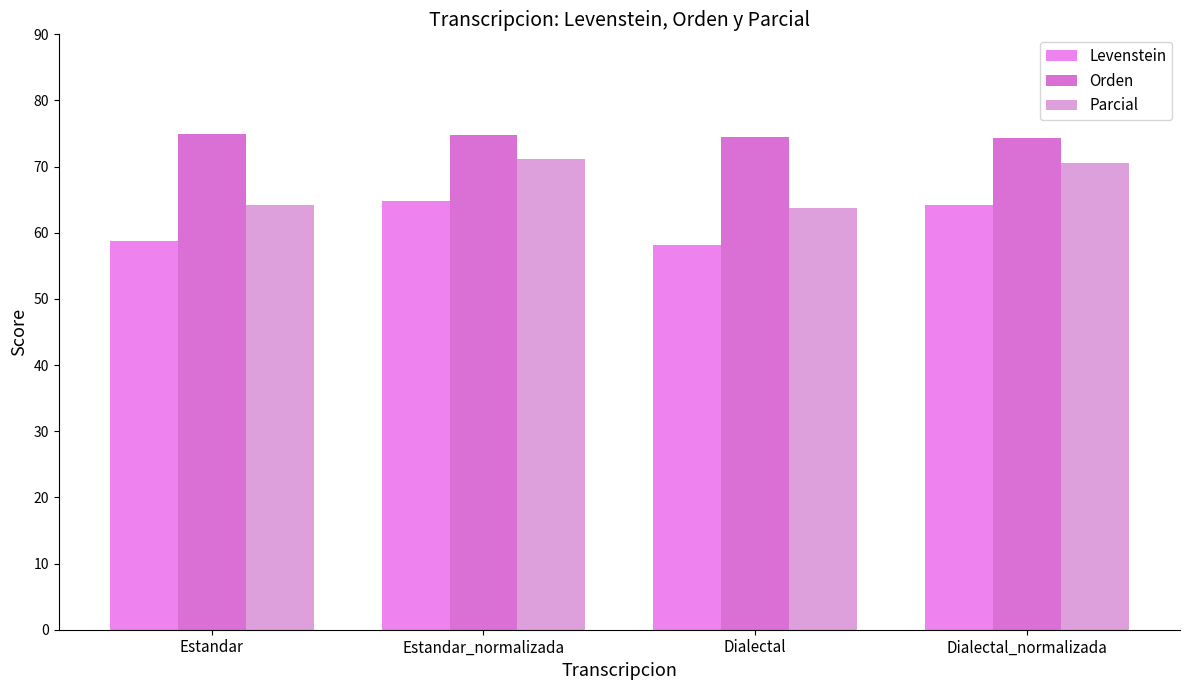

True or false: Levenstein has a value of 64.9 at Estandar_normalizada.

True